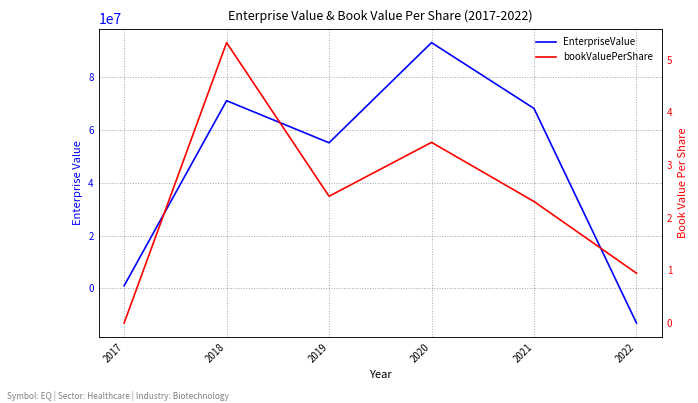

True or false: bookValuePerShare has a value of 9.1 at 2018.

False